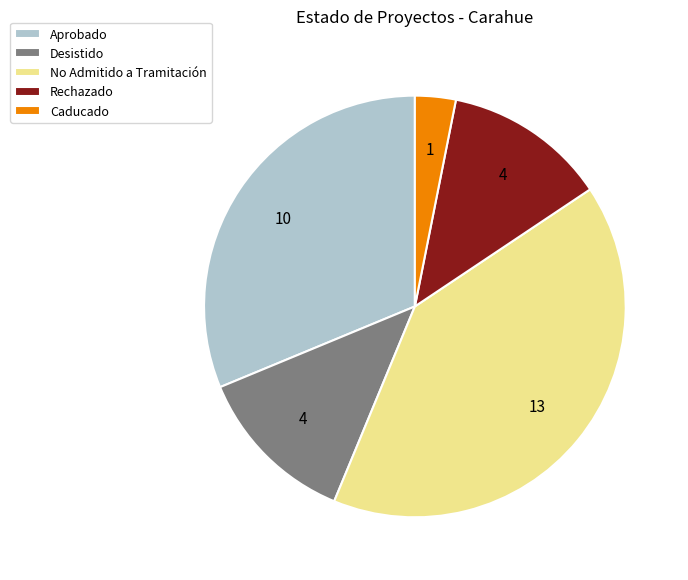

Combined, do Desistido and Rechazado account for over 50%?

No